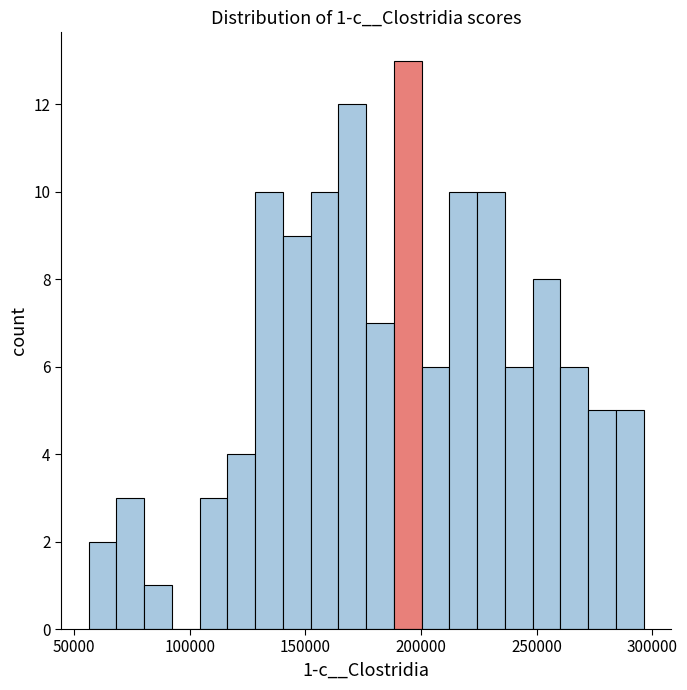

Read against the x-axis, roughly where is the centre of the tallest bar?

195000